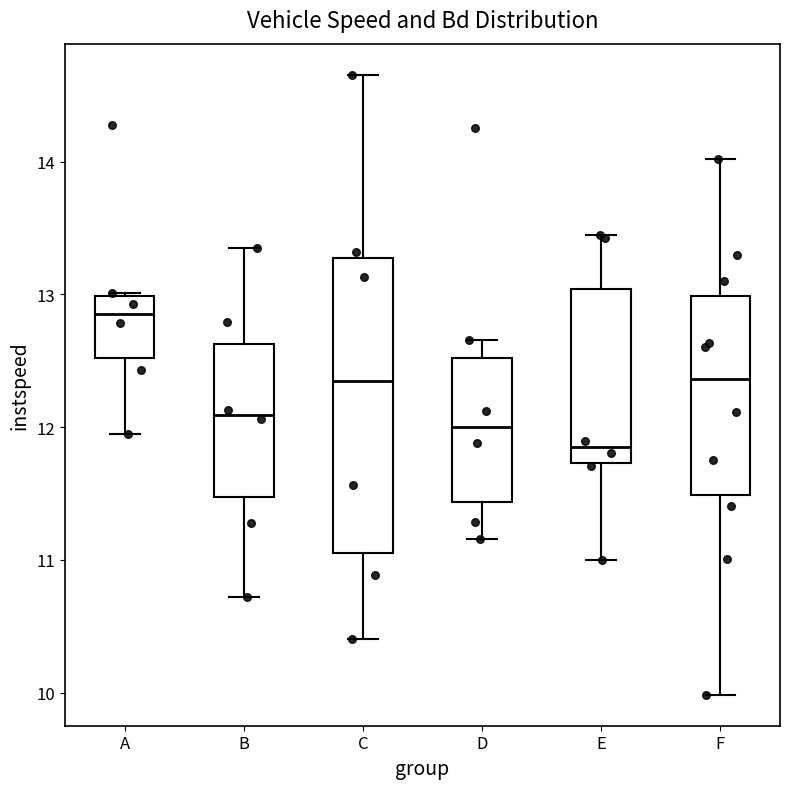

Where does the lower whisker of the box for C end on the y-axis? The values are not printed on the chart, so give them approximately, as read against the axis.

10.4